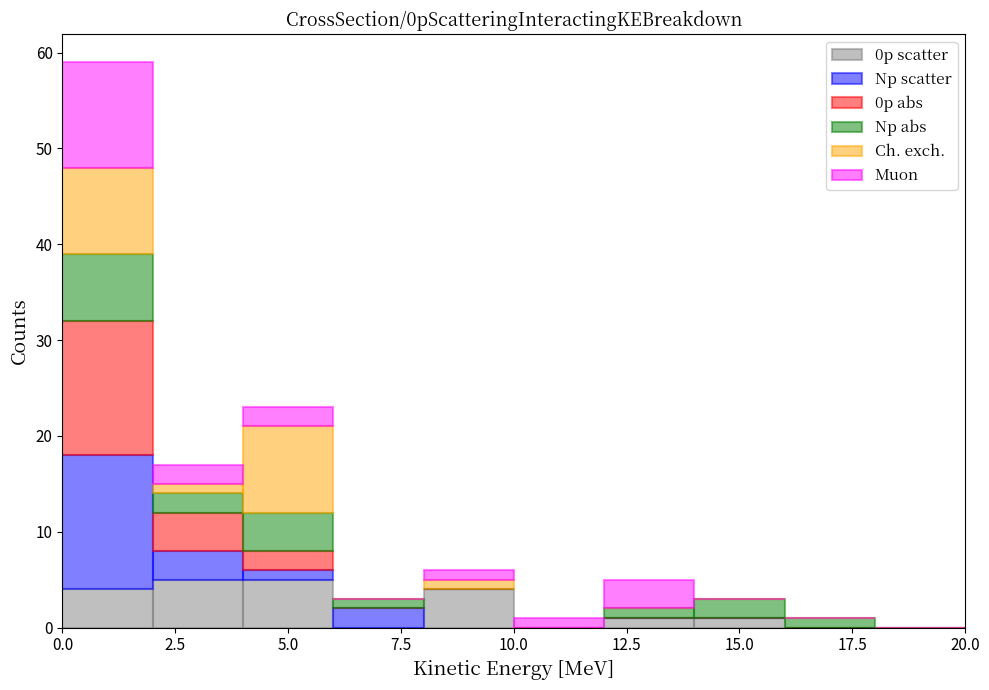

What is the total height of the stacked bar covering 6 to 8 on the x-axis? The values are not printed on the chart, so give them approximately, as read against the axis.

3